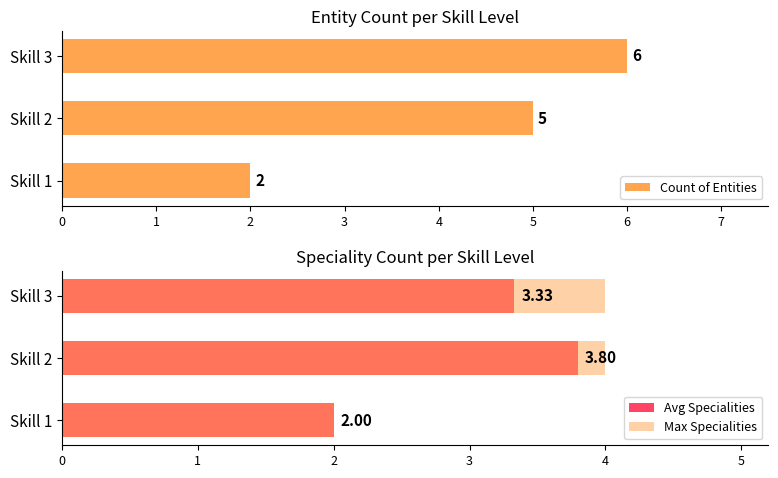

Which category has the lowest value in the Count of Entities series?

Skill 1